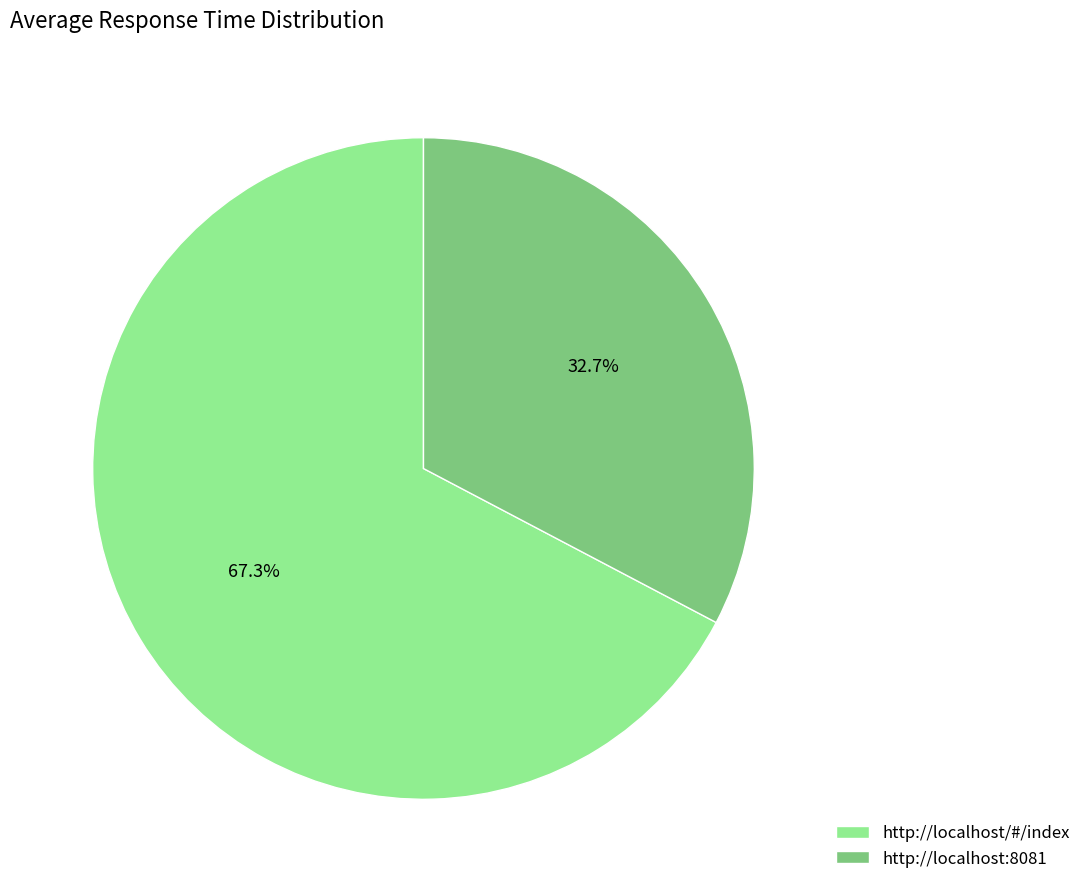

Is http://localhost/#/index the majority of the pie?

Yes